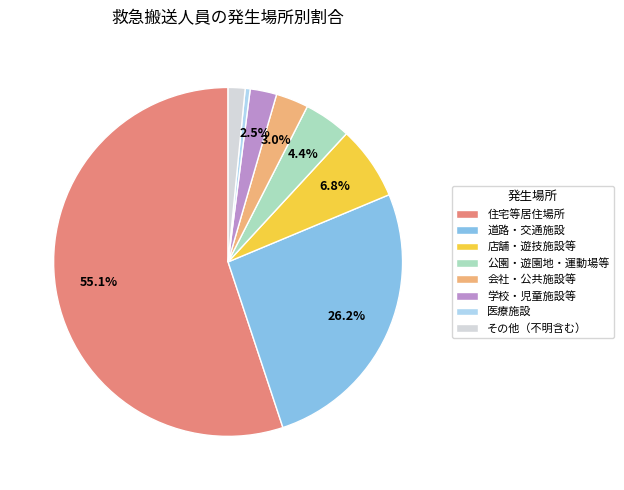

Do 道路・交通施設 and その他（不明含む） together represent more than half of the pie?

No